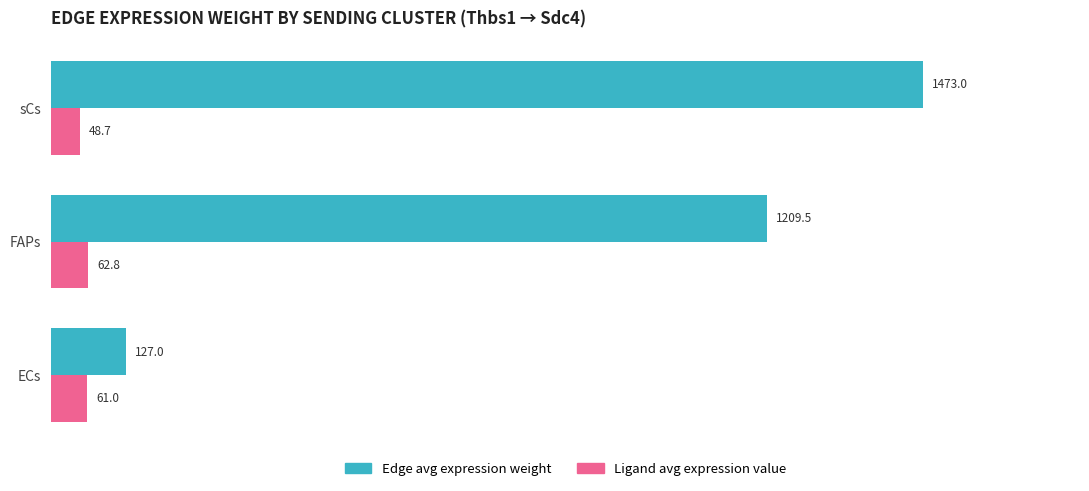

What is the minimum value shown in the chart?

48.7